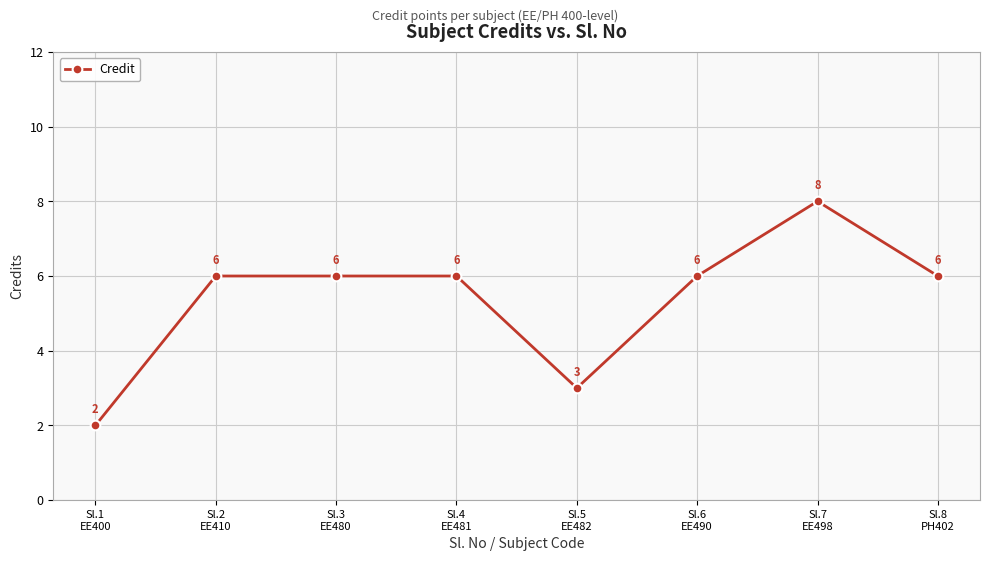

What is the minimum value shown in the chart?

2